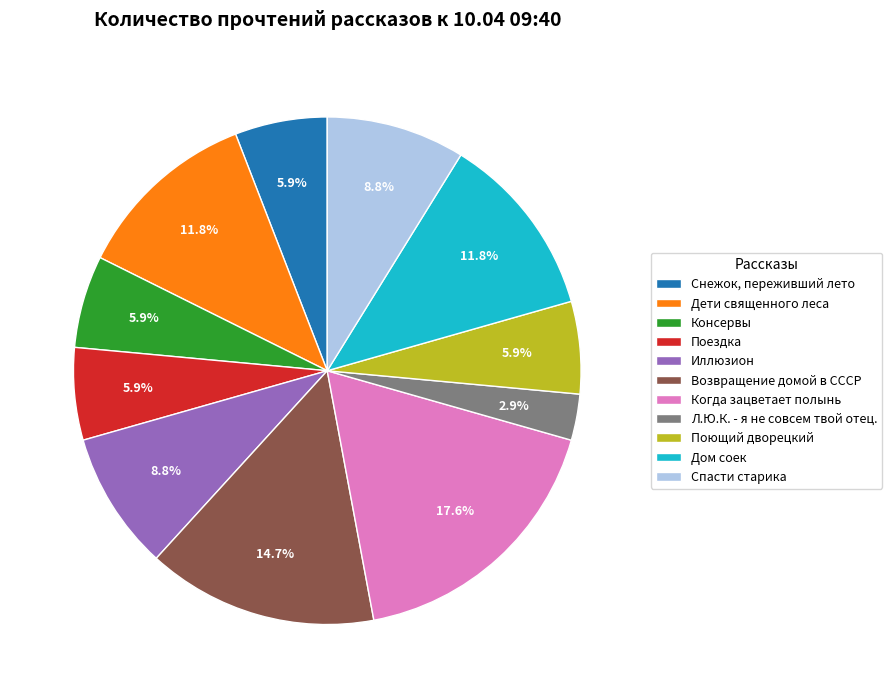

True or false: Л.Ю.К. - я не совсем твой отец. accounts for 3% of the total.

True